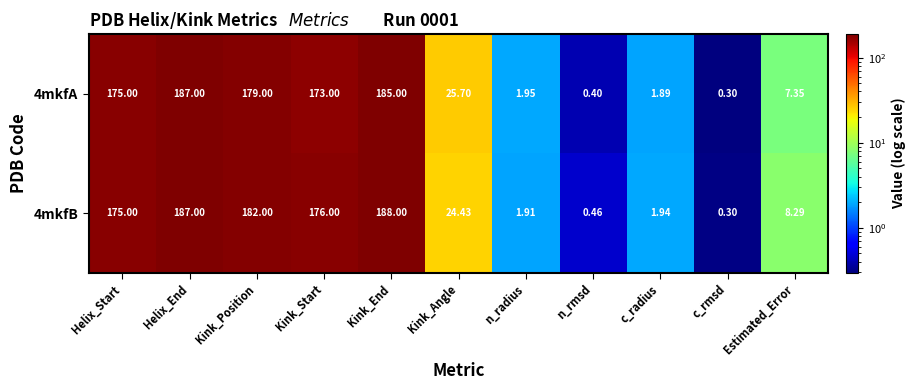

Is the value of 4mkfB at Helix_Start greater than the value of 4mkfA at c_radius?

Yes